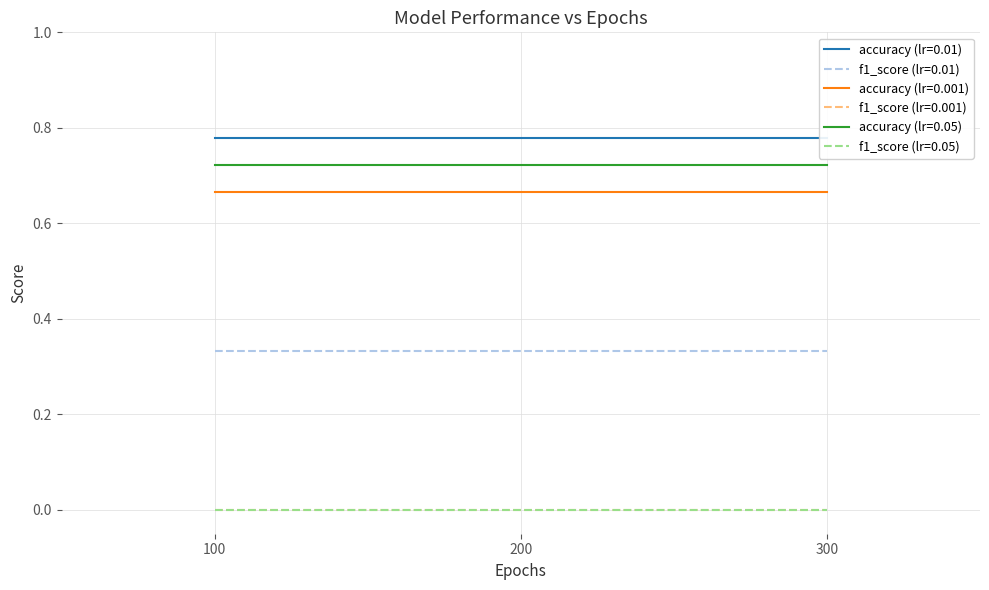

Which series has the largest range (max minus min)?

f1_score